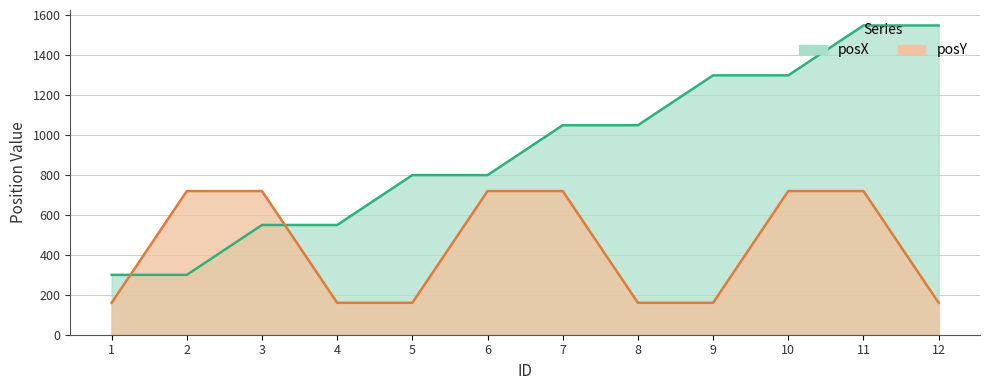

Rank the series by their average value, from highest to lowest.

posX, posY